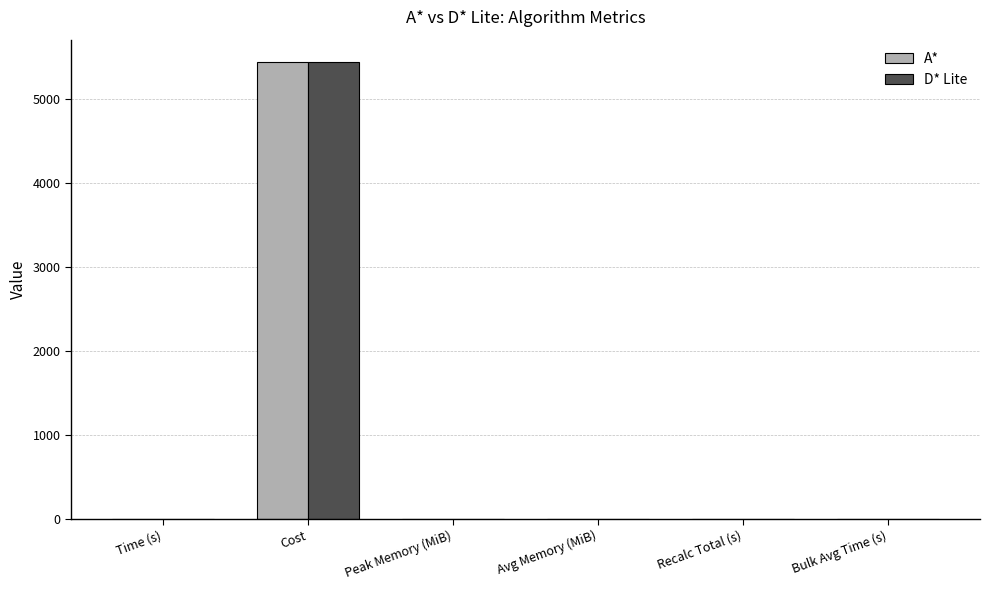

How many data points does each series have?

6